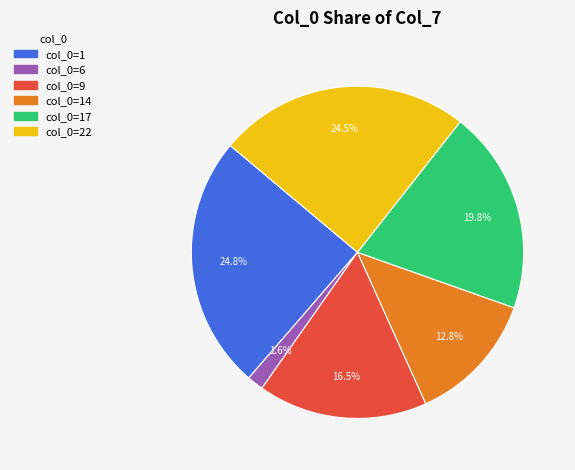

What is the ratio of the value at col_0=17 to the value at col_0=14?

1.5